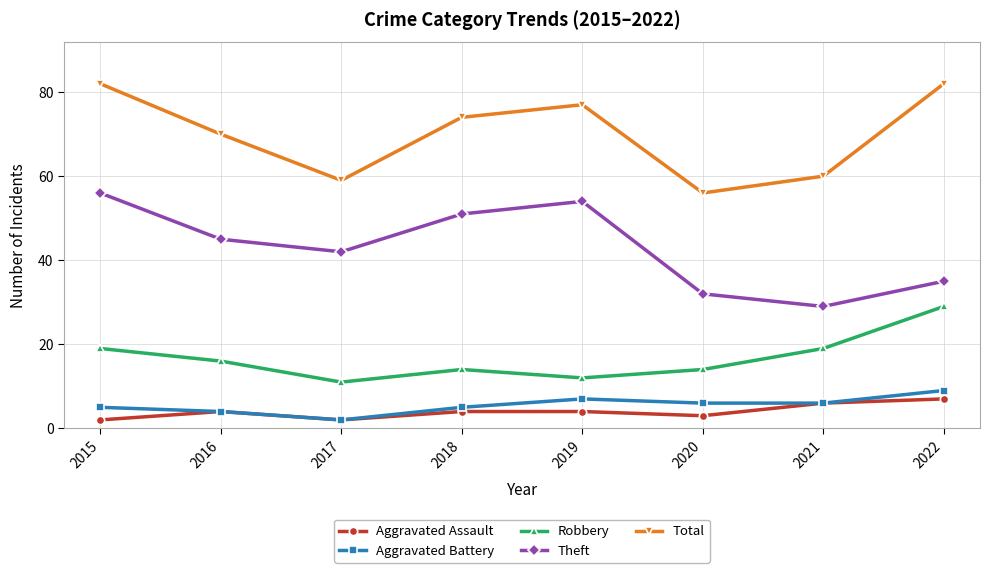

At which category does Theft reach its first local valley?

2017